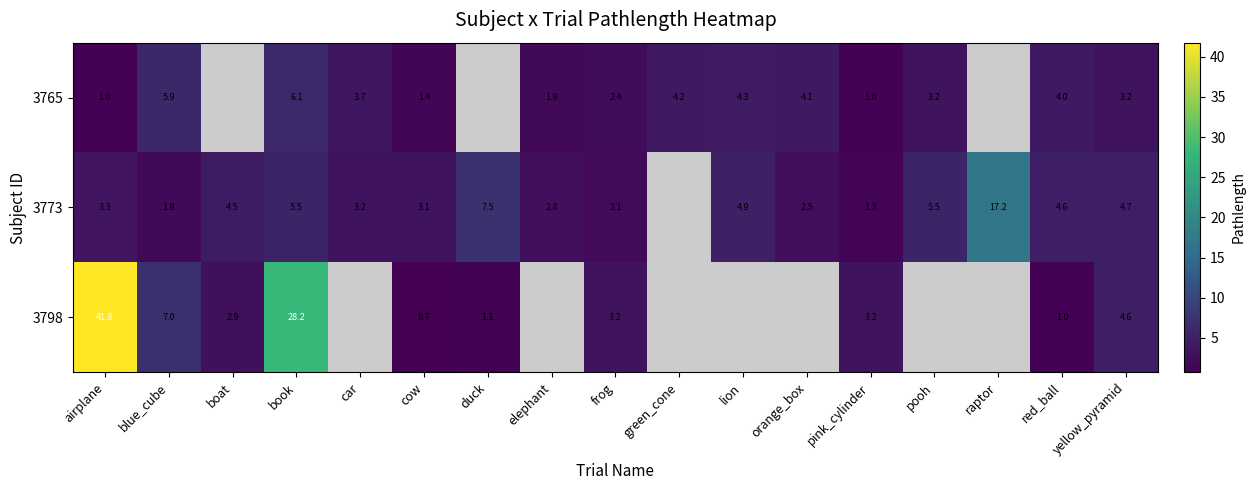

What is the maximum value for row_0?

6.1